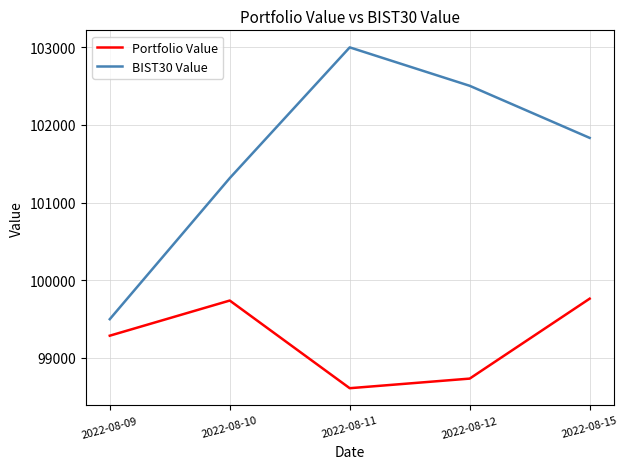

Rank the series by their average value, from lowest to highest.

Portfolio Value, BIST30 Value